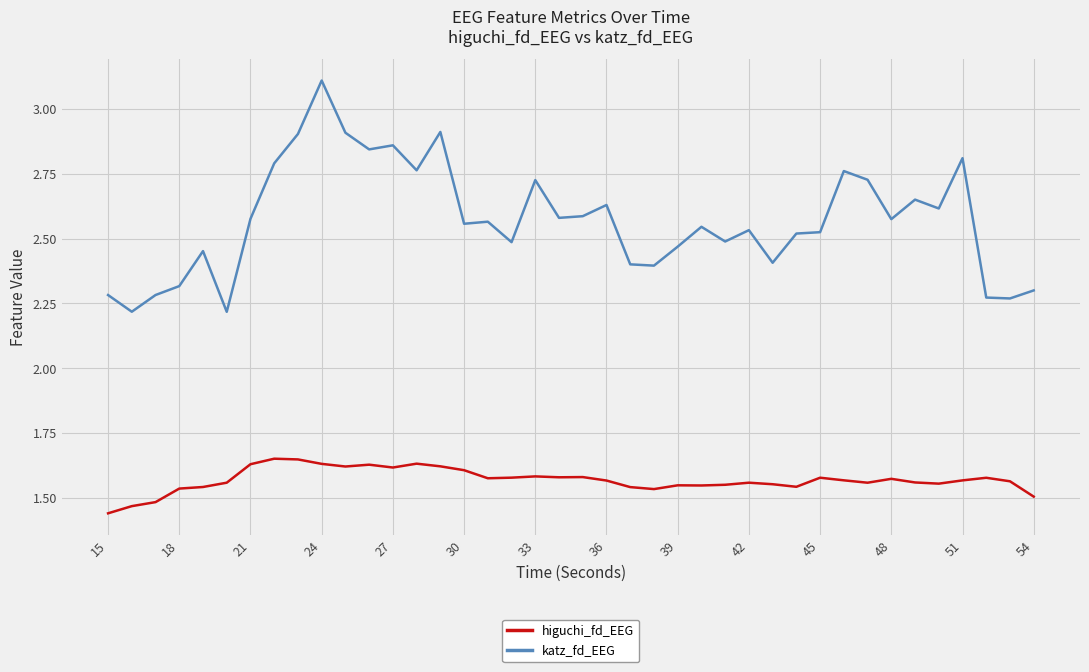

Rank the series by their average value, from lowest to highest.

higuchi_fd_EEG, katz_fd_EEG